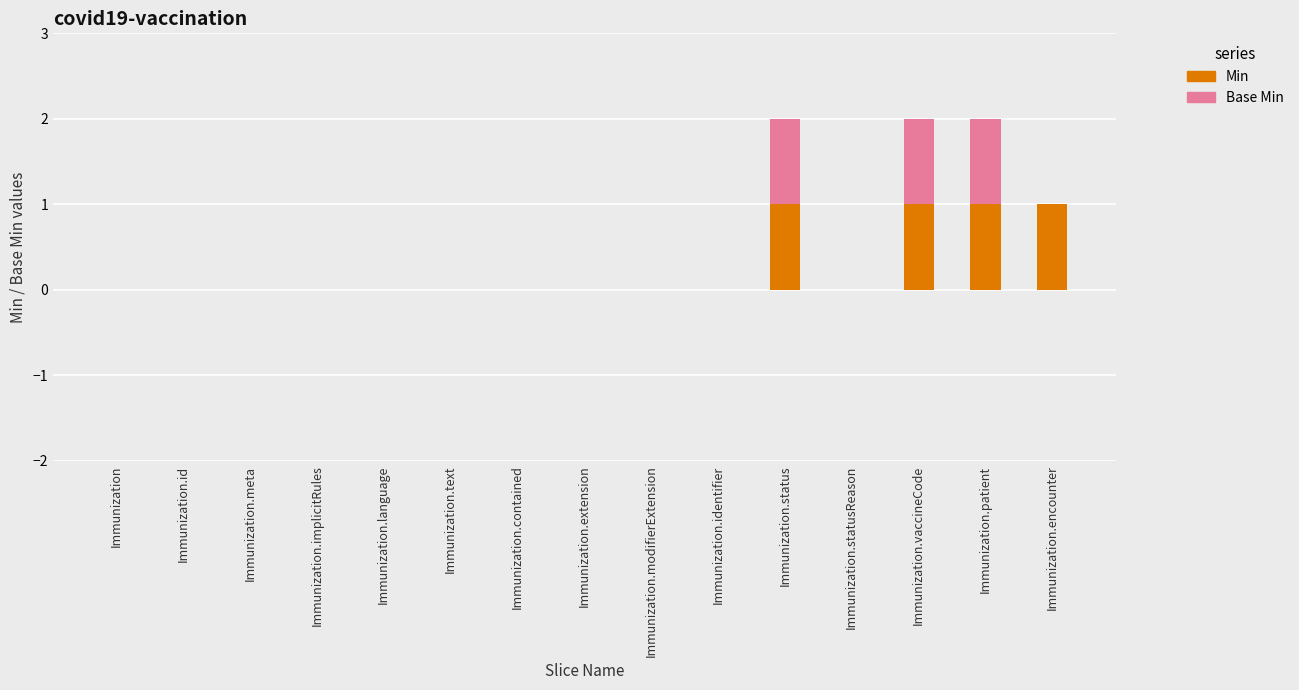

True or false: Min has a value of -1 at Immunization.modifierExtension.

False